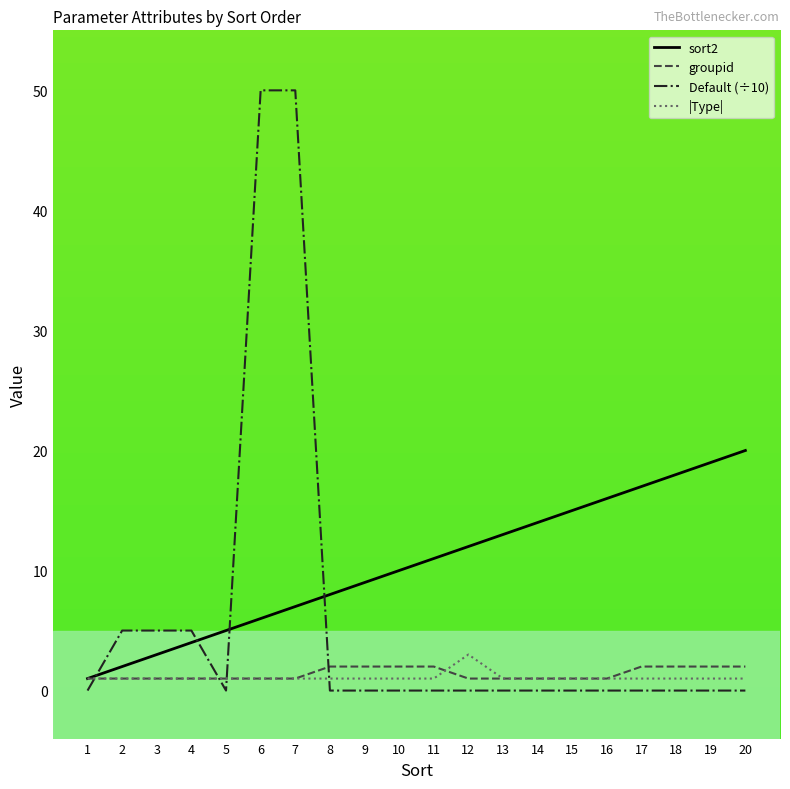

Reading left to right, list all the values displayed in this chart.

sort2: 1=1	2=2	3=3	4=4	5=5	6=6	7=7	8=8	9=9	10=10	11=11	12=12	13=13	14=14	15=15	16=16	17=17	18=18	19=19	20=20
groupid: 1=1	2=1	3=1	4=1	5=1	6=1	7=1	8=2	9=2	10=2	11=2	12=1	13=1	14=1	15=1	16=1	17=2	18=2	19=2	20=2
Default (÷10): 1=0	2=5	3=5	4=5	5=0	6=50	7=50	8=0	9=0	10=0	11=0	12=0	13=0	14=0	15=0	16=0	17=0	18=0	19=0	20=0
|Type|: 1=1	2=1	3=1	4=1	5=1	6=1	7=1	8=1	9=1	10=1	11=1	12=3	13=1	14=1	15=1	16=1	17=1	18=1	19=1	20=1